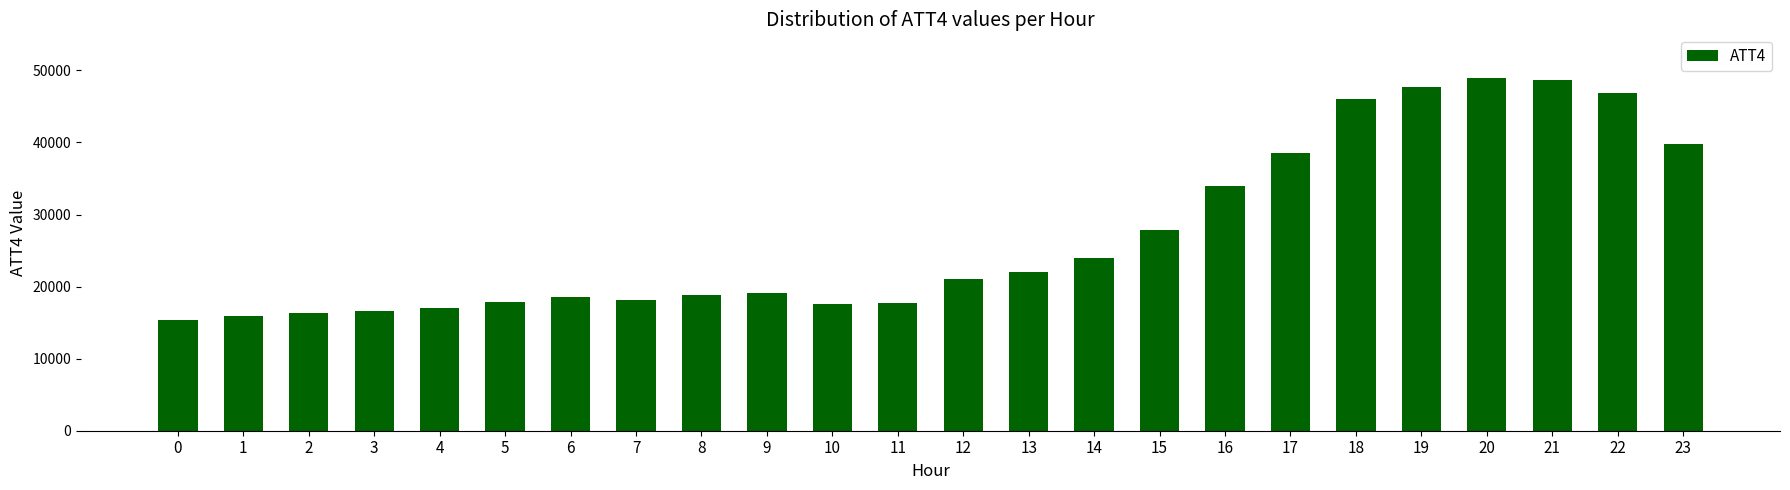

The chart shows a value of 8738 at 16. True or false?

False